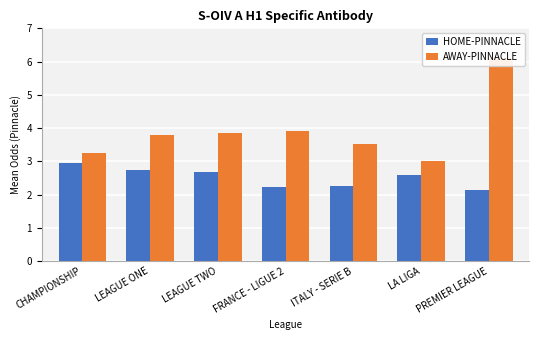

What is the approximate value of AWAY-PINNACLE at LEAGUE ONE?

3.8